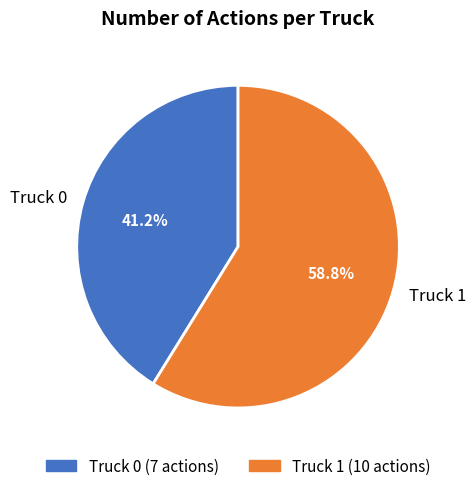

What percentage is NOT represented by Truck 1?

41.2%